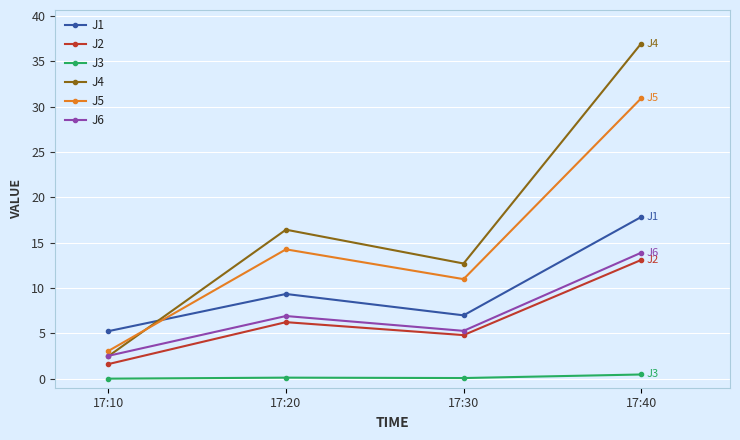

Rank the series by their maximum value, from lowest to highest.

J3, J2, J6, J1, J5, J4